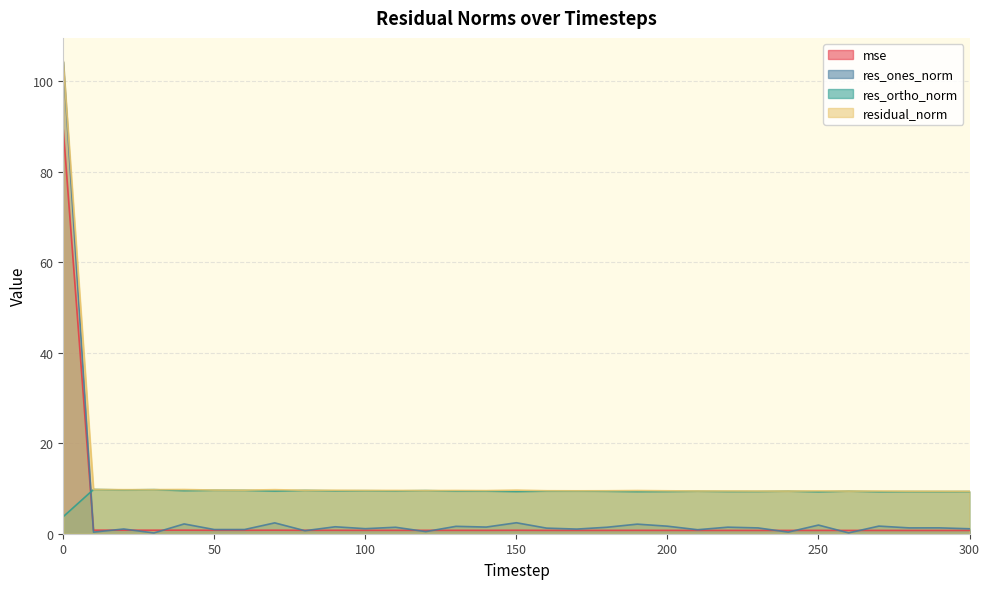

Reading left to right, extract all data points from this chart.

mse: 89.2	0.8	0.8	0.8	0.8	0.8	0.8	0.8	0.8	0.8	0.8	0.7	0.7	0.7	0.7	0.8	0.7	0.7	0.7	0.7	0.7	0.7	0.7	0.7	0.7	0.7	0.7	0.7	0.7	0.7	0.7
res_ones_norm: 104.2	0.3	1.0	0.2	2.2	0.9	0.9	2.4	0.7	1.5	1.1	1.4	0.5	1.6	1.5	2.4	1.2	1.0	1.4	2.1	1.7	0.9	1.4	1.3	0.4	1.9	0.2	1.7	1.3	1.3	1.1
res_ortho_norm: 3.8	9.8	9.7	9.7	9.5	9.6	9.6	9.4	9.6	9.5	9.5	9.5	9.5	9.4	9.4	9.3	9.4	9.4	9.4	9.3	9.3	9.4	9.3	9.3	9.4	9.3	9.4	9.3	9.3	9.3	9.3
residual_norm: 104.3	9.8	9.7	9.7	9.8	9.6	9.6	9.7	9.6	9.6	9.6	9.6	9.5	9.6	9.5	9.6	9.5	9.5	9.5	9.5	9.5	9.4	9.4	9.4	9.4	9.5	9.4	9.4	9.4	9.4	9.4